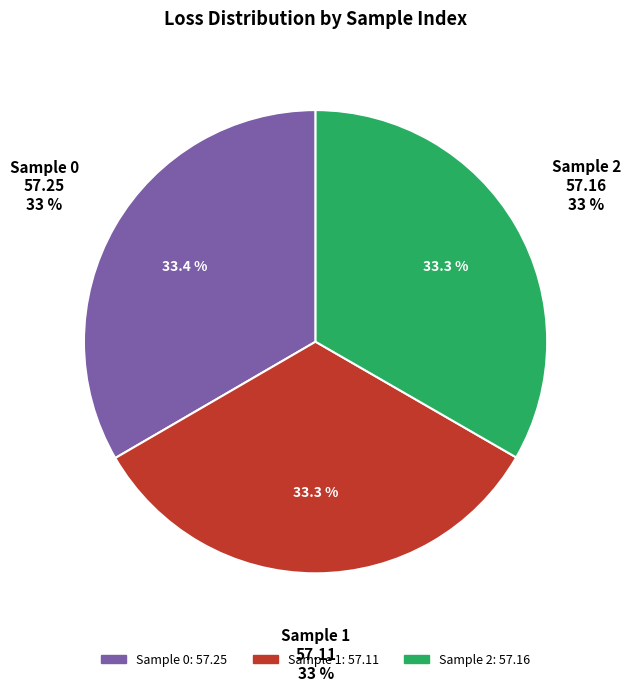

Approximately how many times larger is the value at 2 compared to 0?

1.0